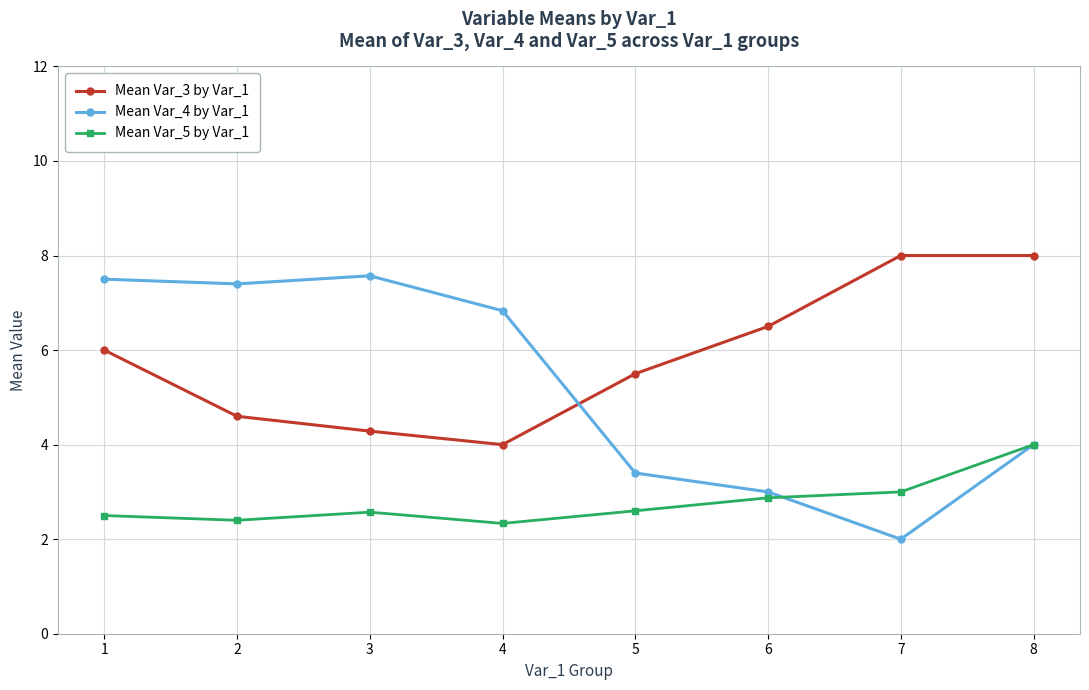

How many times do Mean Var_3 by Var_1 and Mean Var_4 by Var_1 cross each other?

1